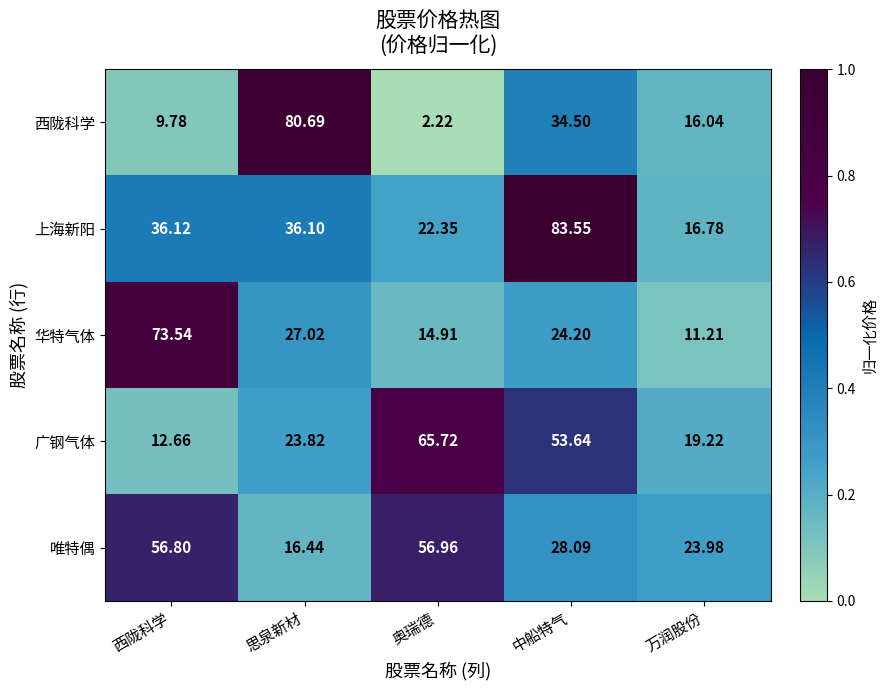

At which category is the sum across all series the highest?

中船特气